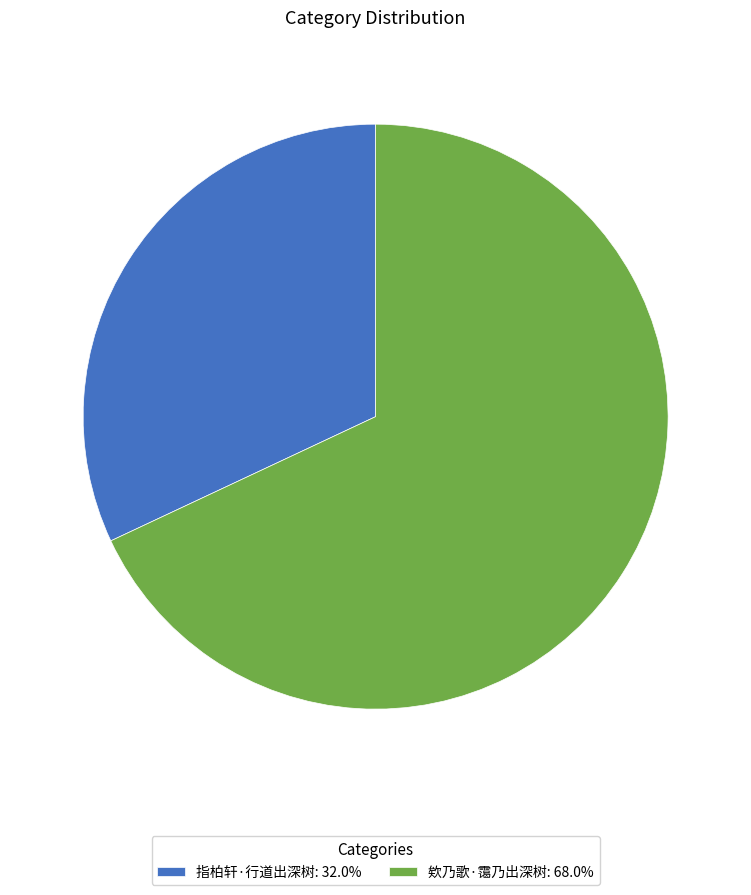

What is the ratio of the value at 欸乃歌·霭乃出深树: 68.0% to the value at 指柏轩·行道出深树: 32.0%?

2.1